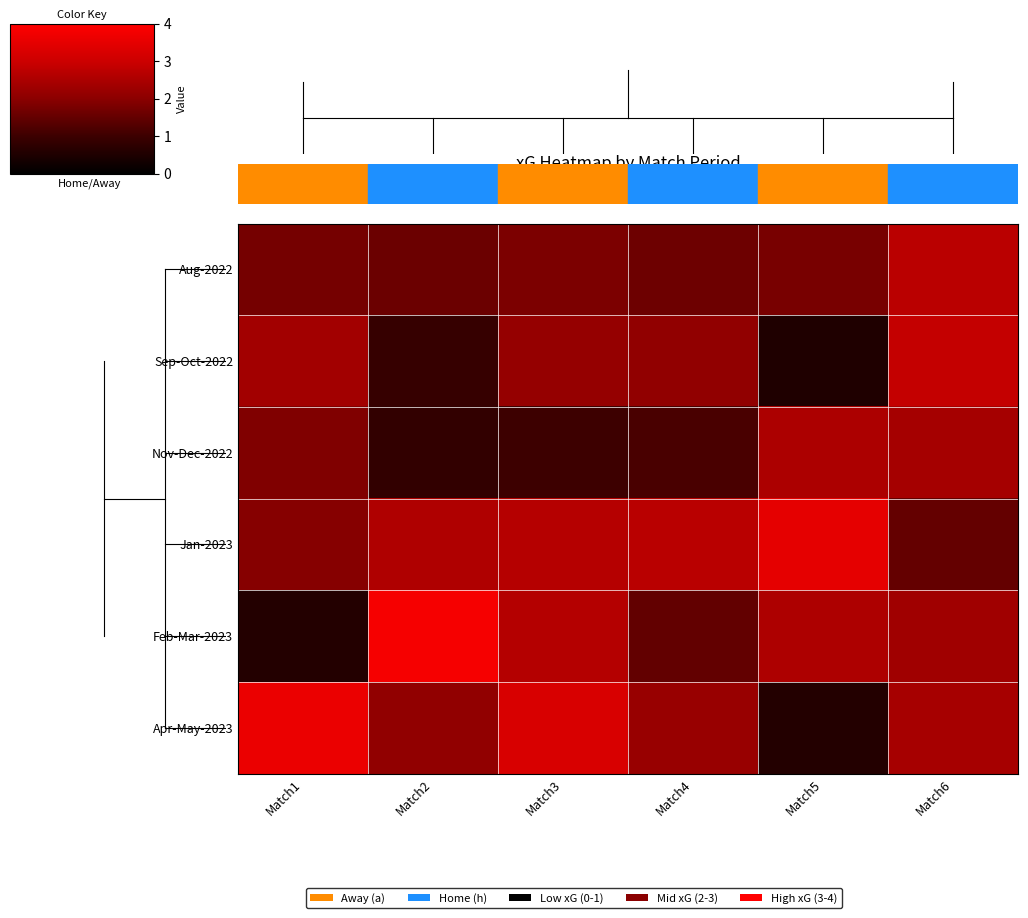

At how many categories does at least one series exceed 1?

6